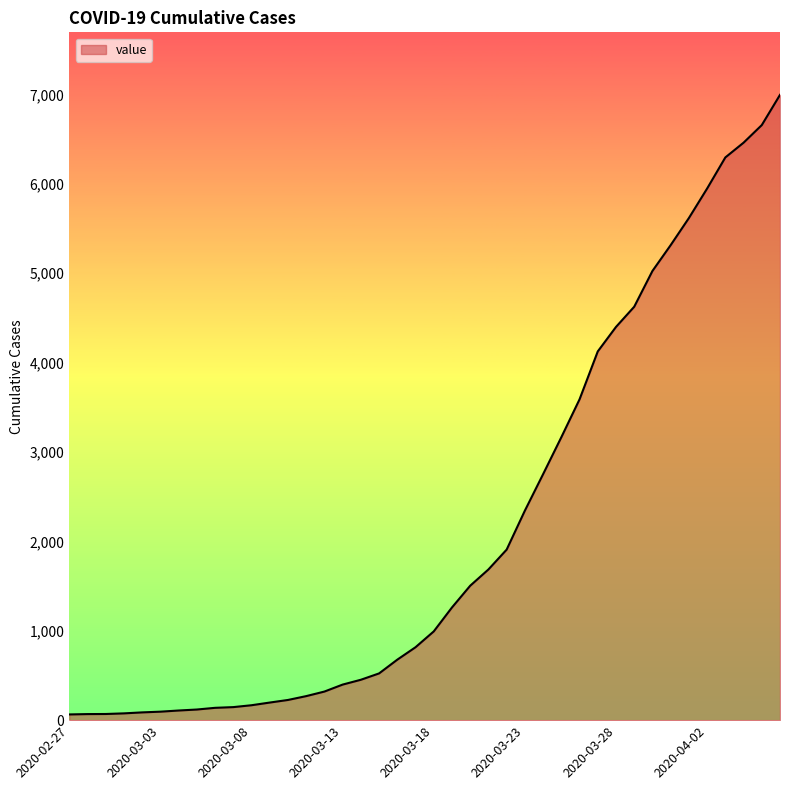

What is the maximum value shown in the chart?

6995